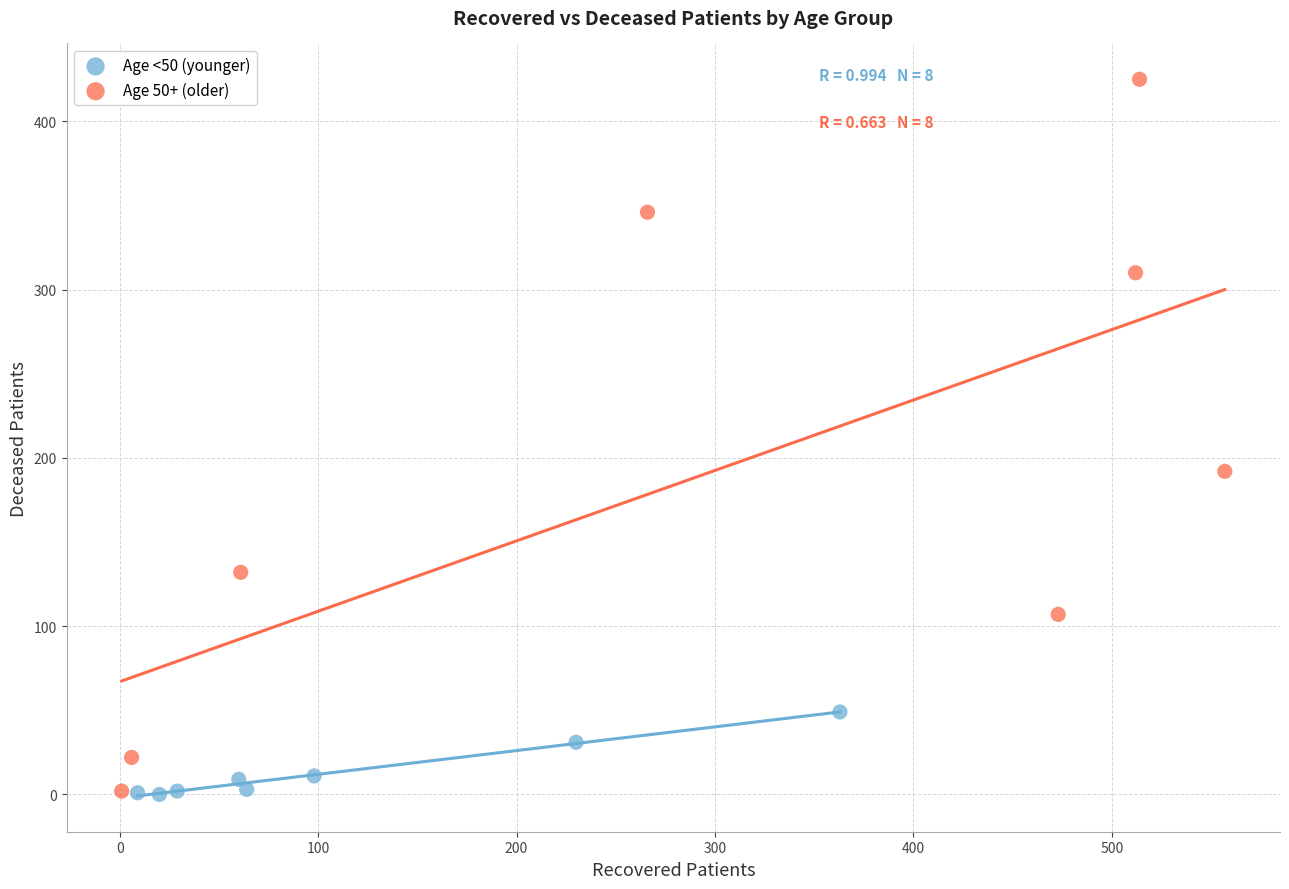

Which series has the largest Y range (max minus min)?

Age 50+ (older)